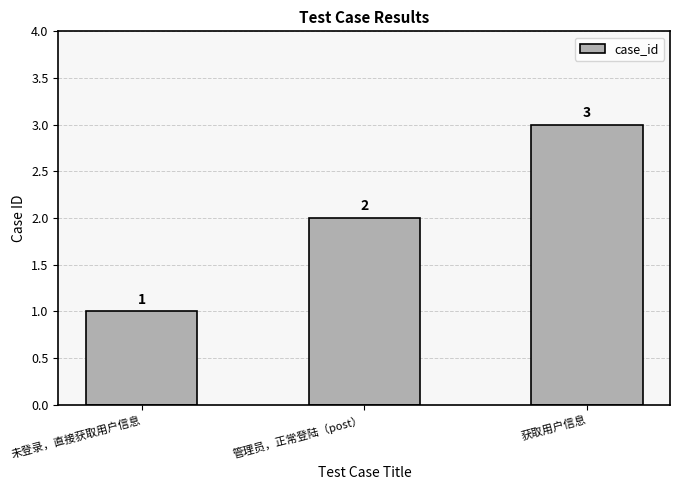

Are the bars grouped side by side (vs. stacked)?

No